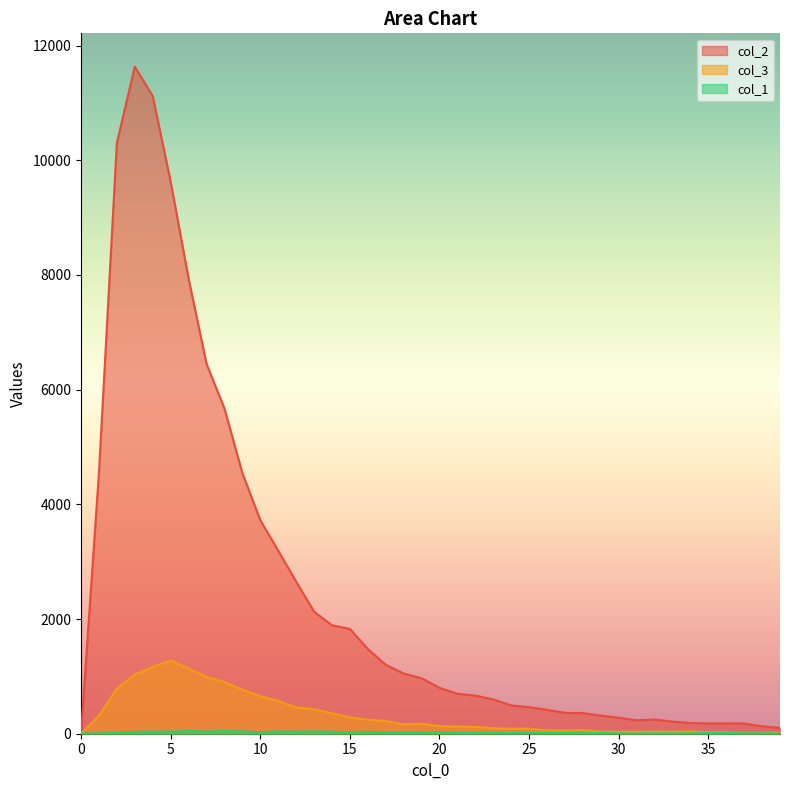

Where do col_3 and col_1 first cross each other?

0 and 1